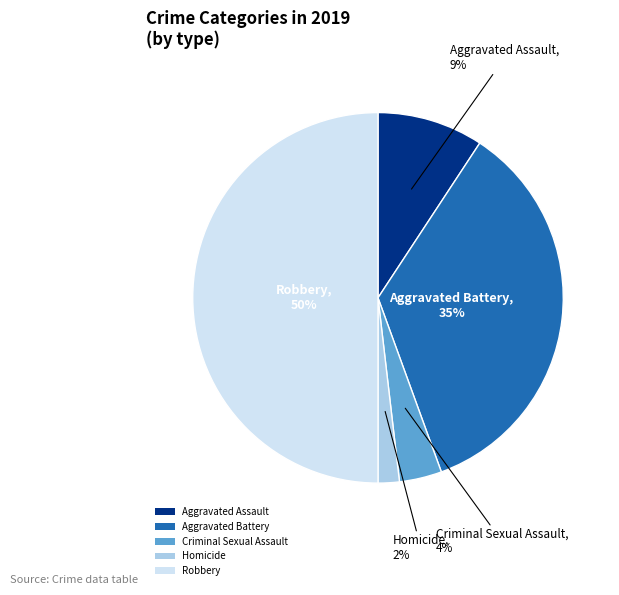

How many segments does this pie chart have?

5